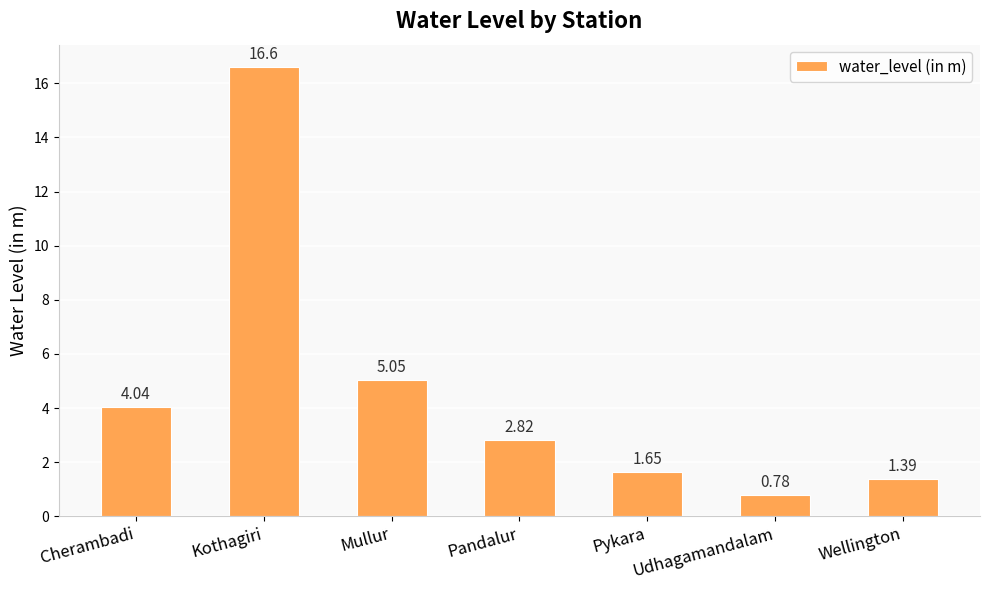

Which has a higher value, Kothagiri or Mullur?

Kothagiri